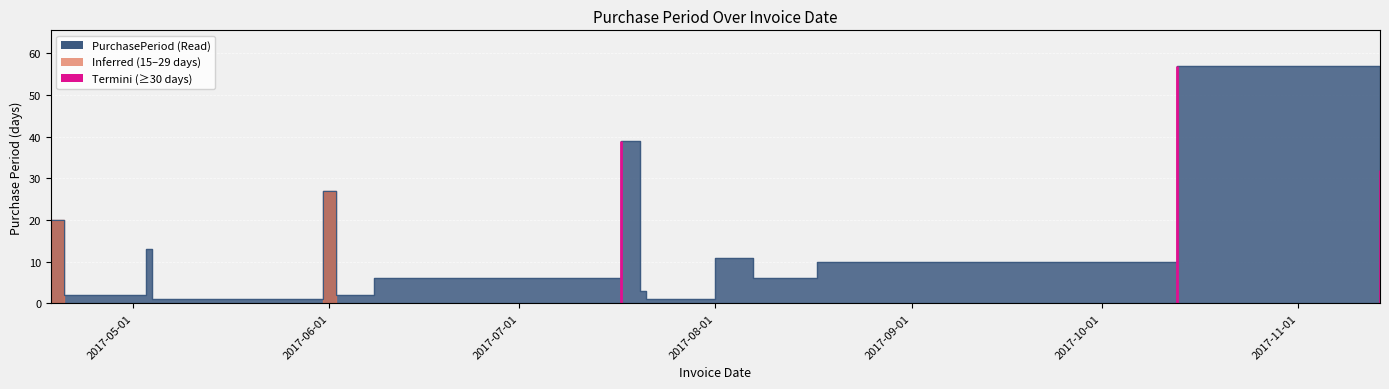

Which label corresponds to the smallest value in the chart?

2017-05-04